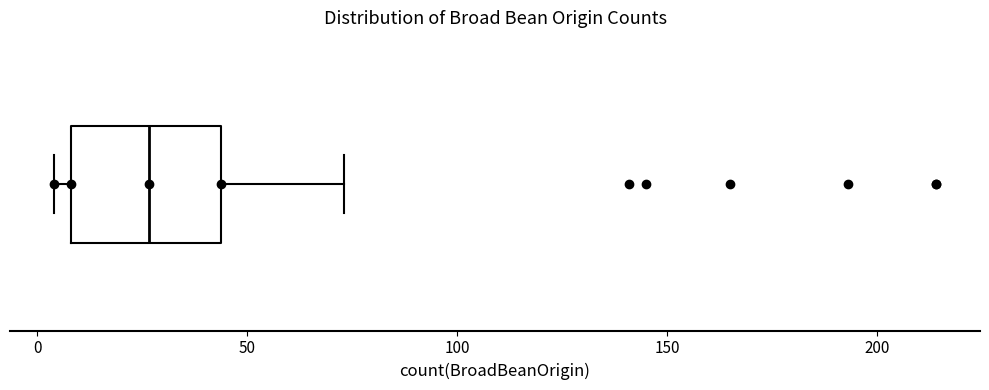

Where is the left edge of the box on the x-axis? The values are not printed on the chart, so give them approximately, as read against the axis.

10